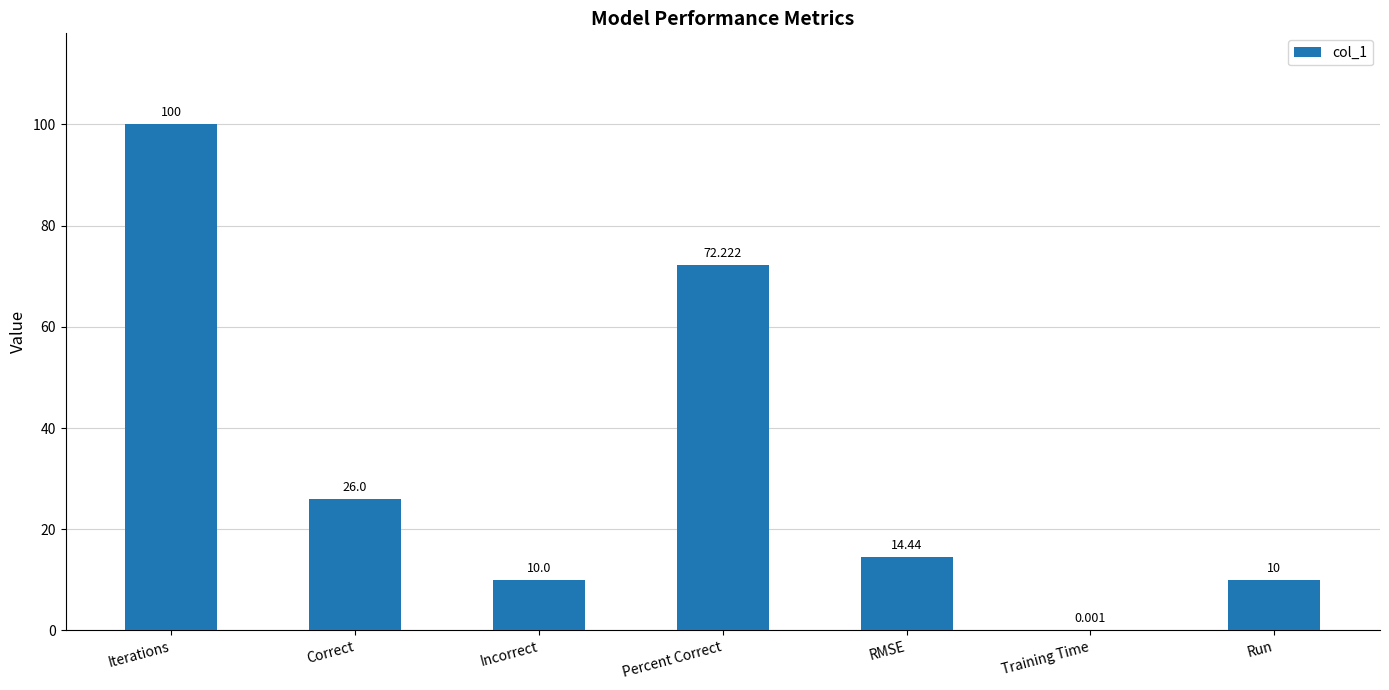

At which label does the data first exceed 14?

Iterations